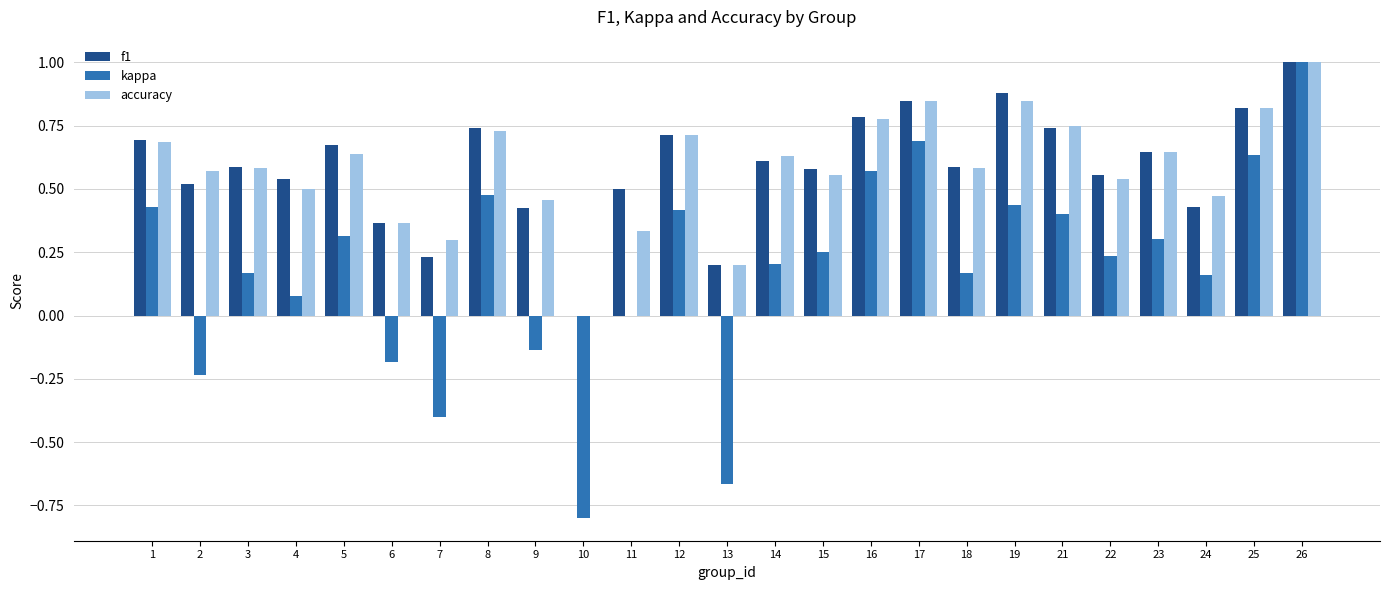

The f1 series shows 0.6 at 22. True or false?

True